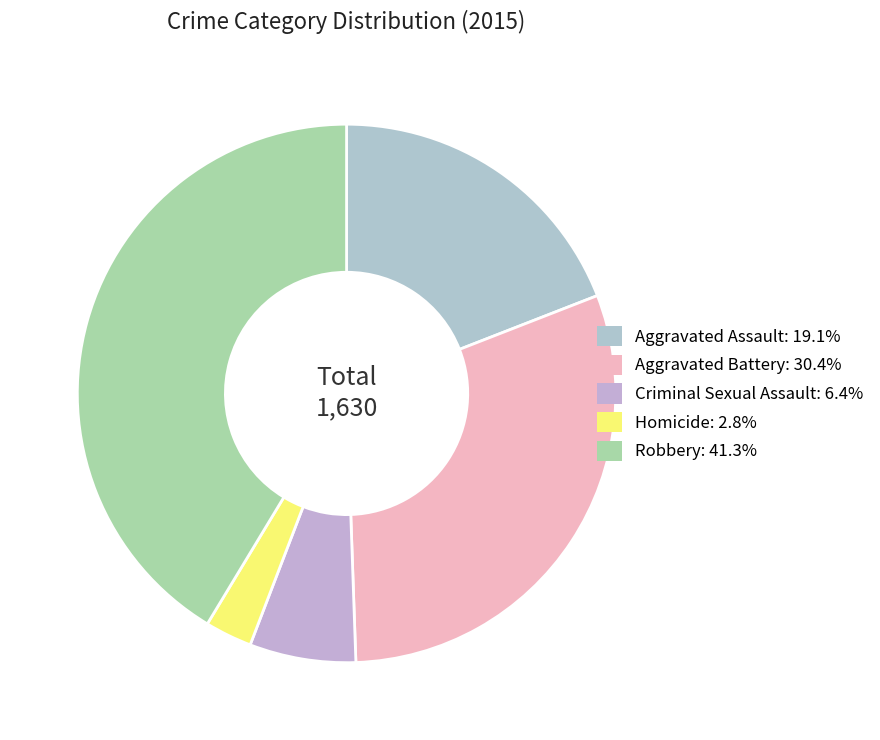

True or false: Aggravated Battery accounts for 44% of the total.

False